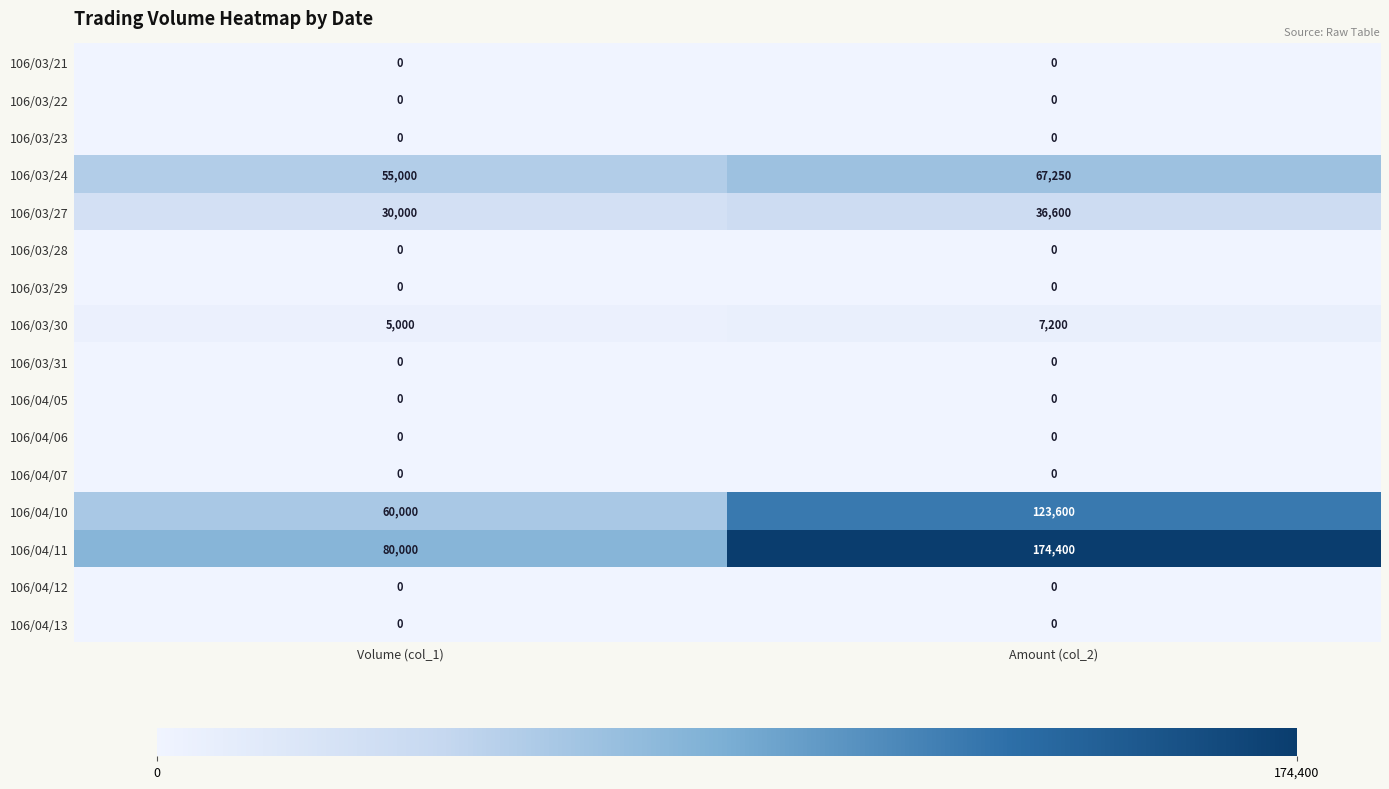

At which label is 106/03/27 closest to 33300?

Volume (col_1)